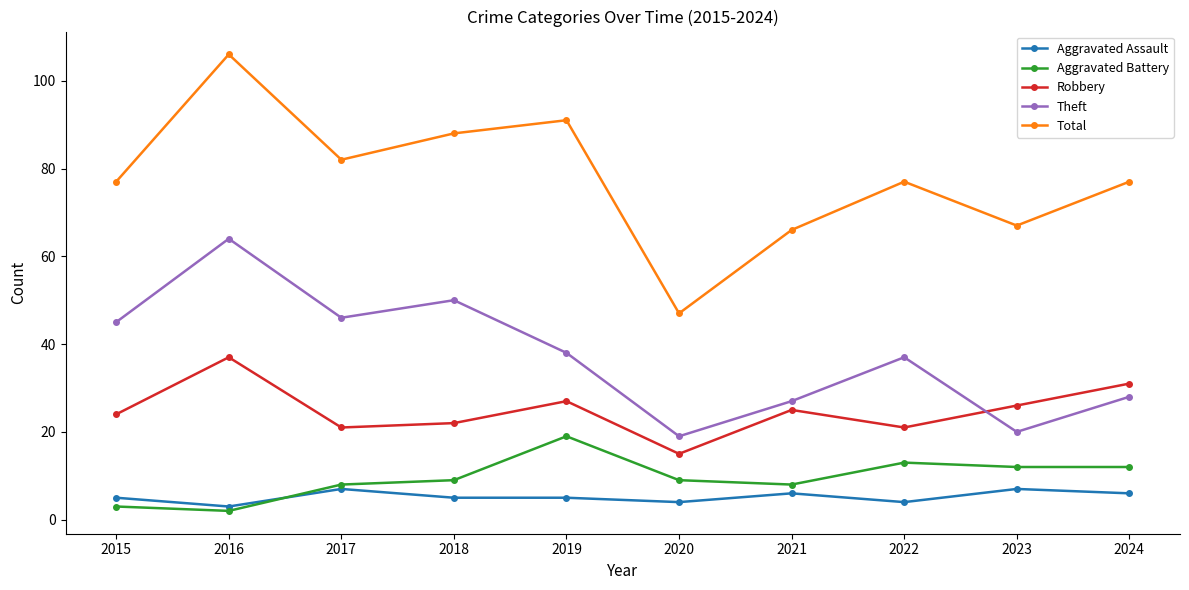

What is the lowest value of the Total series?

47